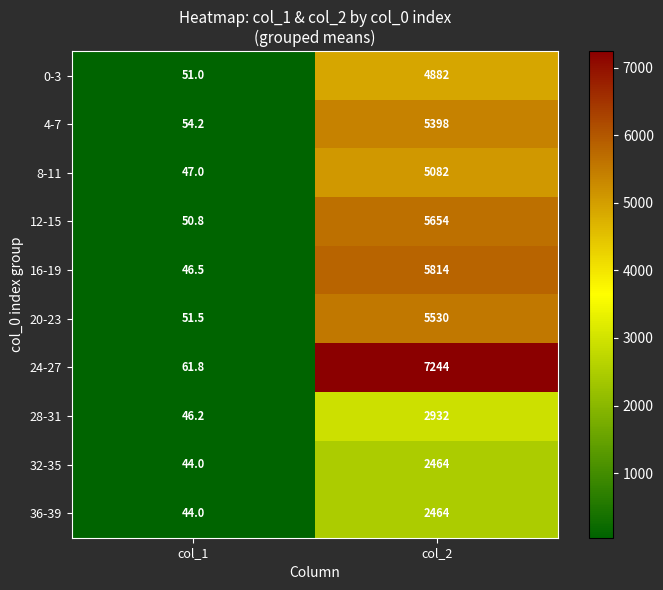

Reading left to right, extract all data points from this chart.

0-3: 51.0	4882.0
4-7: 54.2	5398.0
8-11: 47.0	5082.0
12-15: 50.8	5654.0
16-19: 46.5	5814.0
20-23: 51.5	5530.0
24-27: 61.8	7244.0
28-31: 46.2	2932.0
32-35: 44.0	2464.0
36-39: 44.0	2464.0